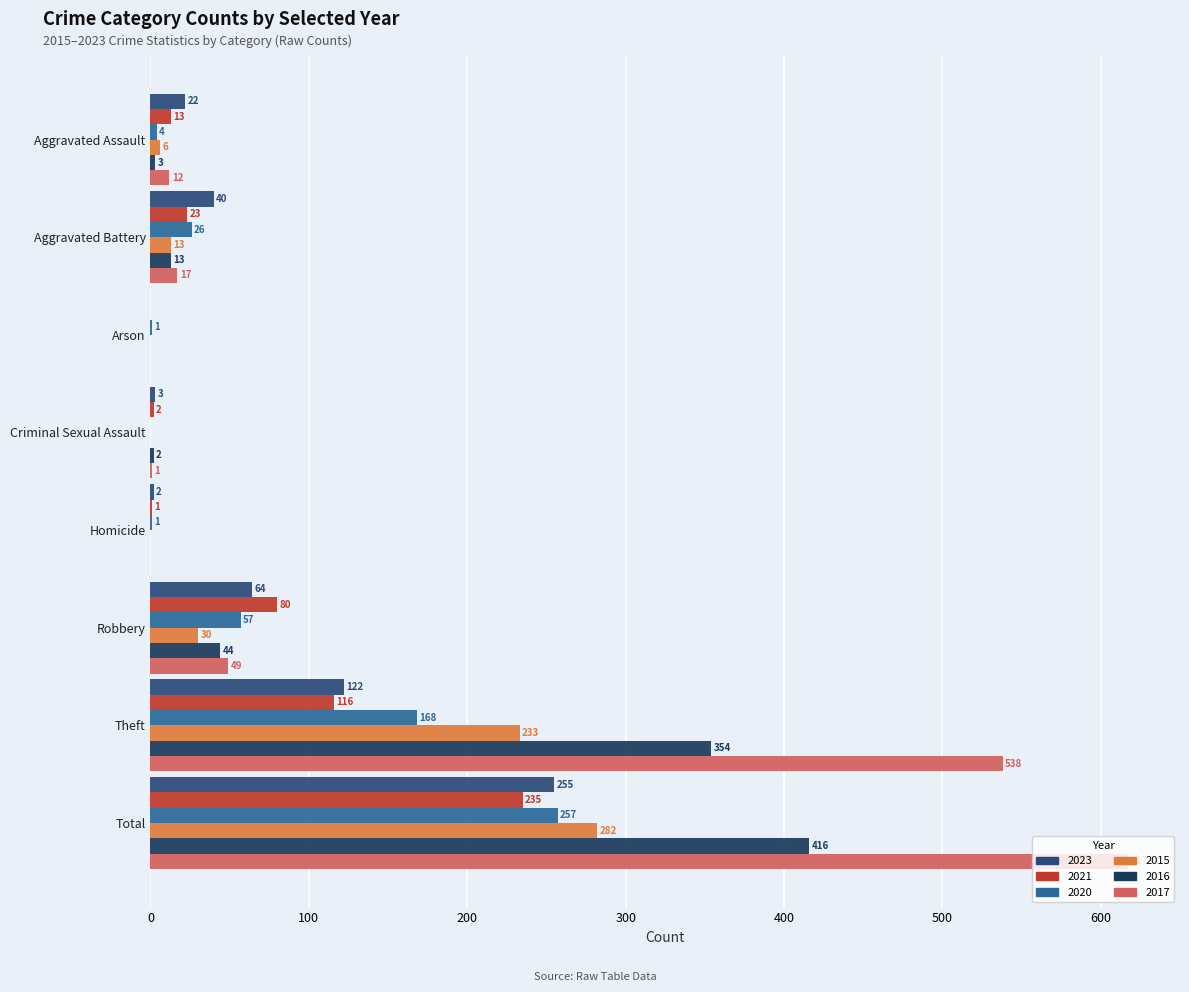

Which label corresponds to the smallest value in the chart?

Arson